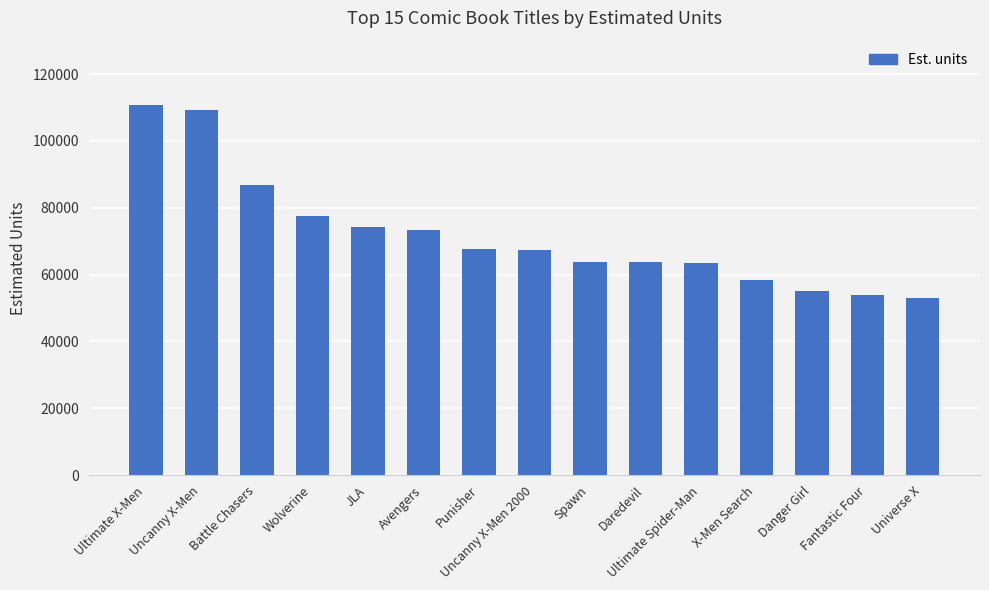

What is the label of the 1st bar from the right?

Universe X